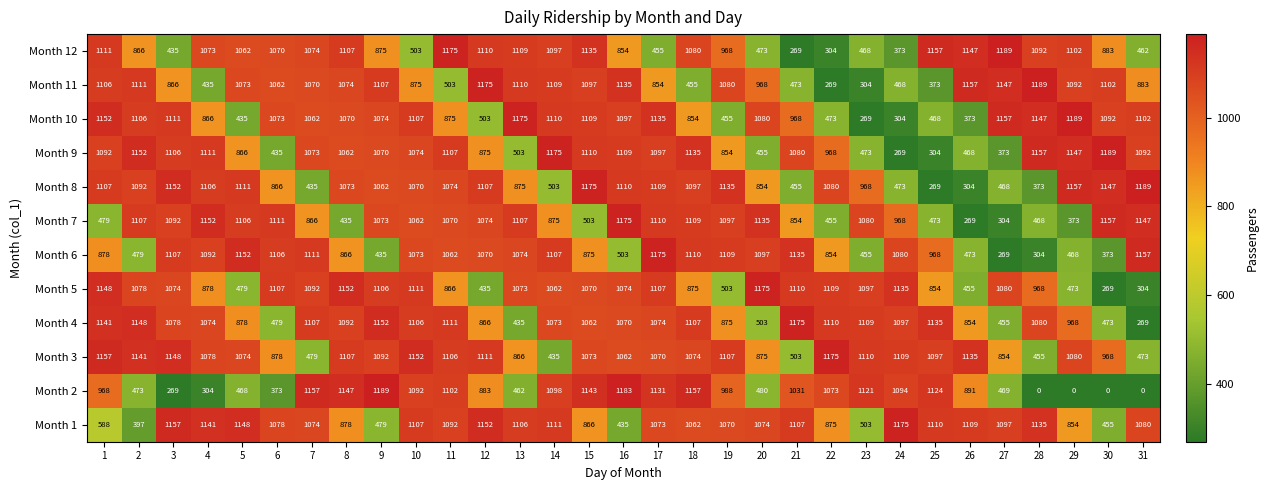

True or false: Month 1 has a value of 1911 at 14.

False